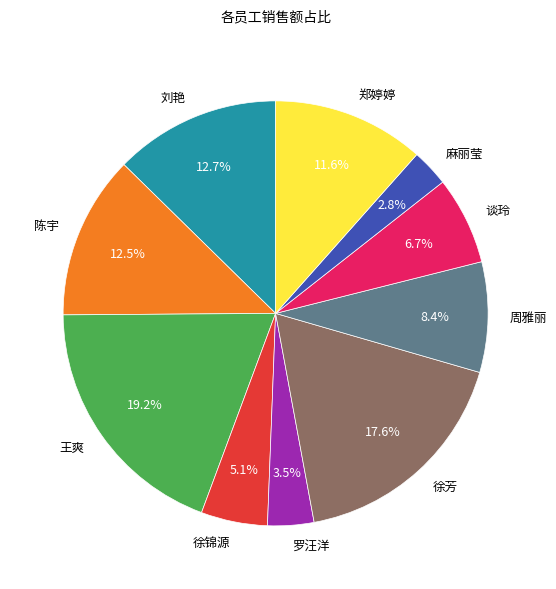

Count the number of slices in the pie.

10